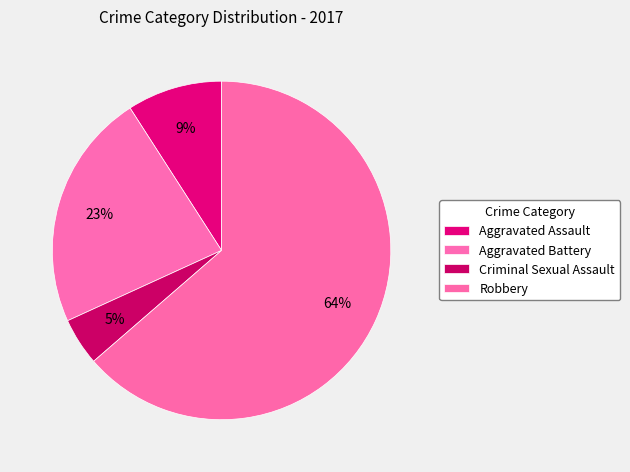

Rank the categories by value from lowest to highest.

Criminal Sexual Assault, Aggravated Assault, Aggravated Battery, Robbery